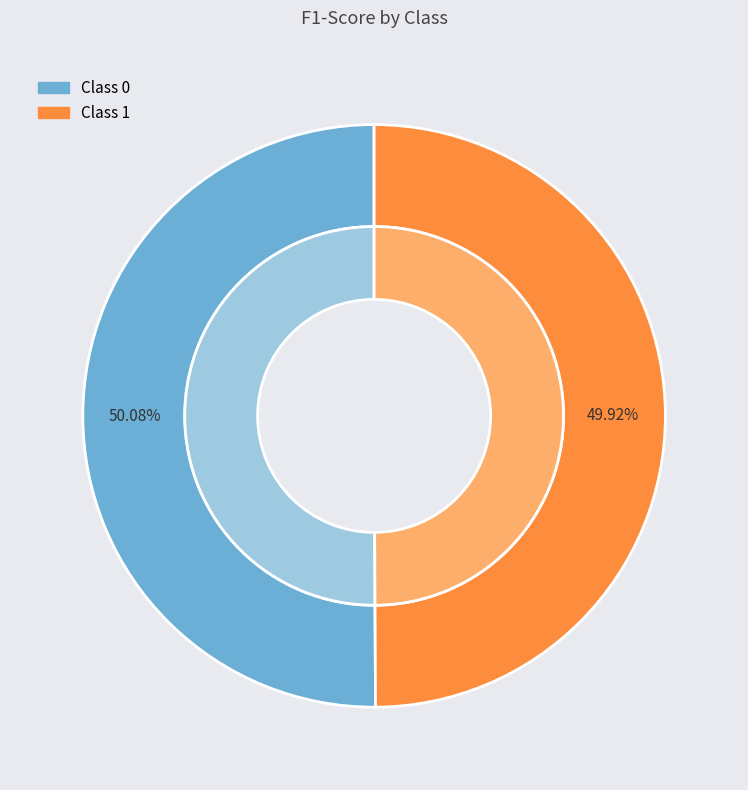

Is it true that 1 is 50% of the pie?

True